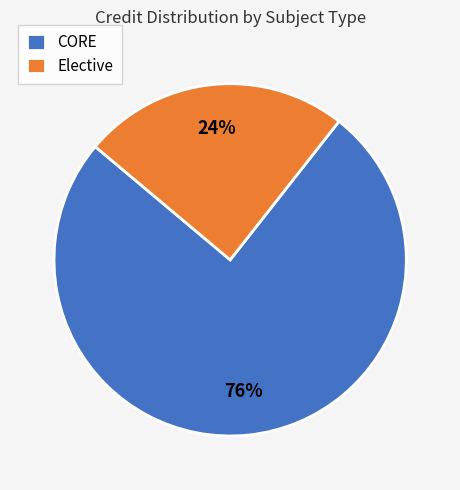

How many segments does this pie chart have?

2